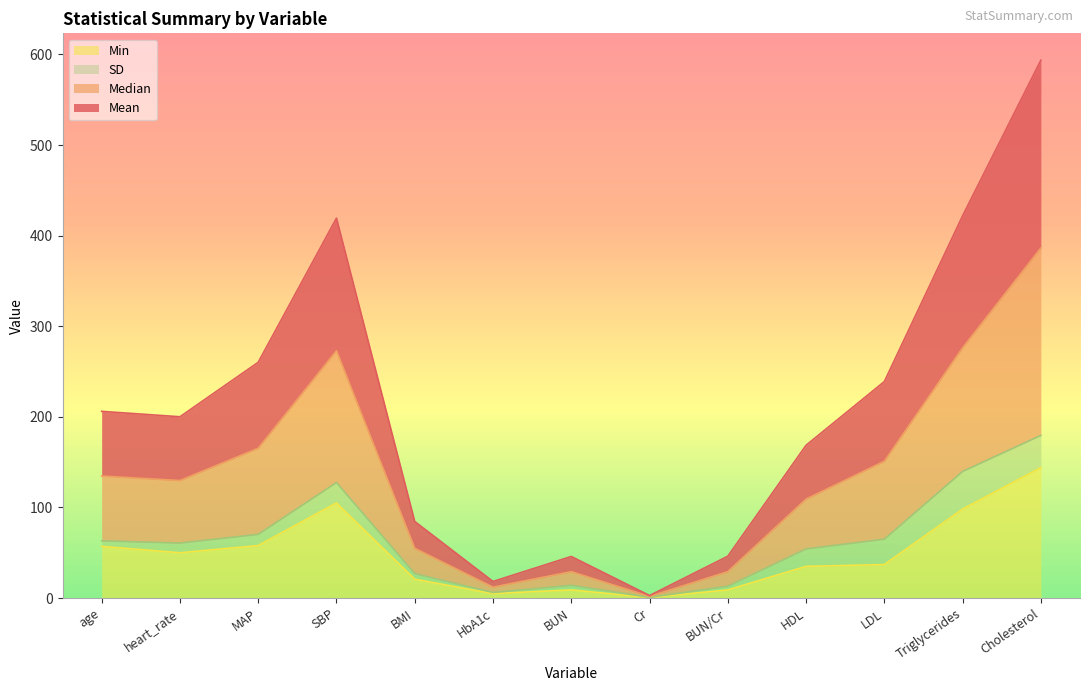

The Min series shows 136.7 at SBP. True or false?

False